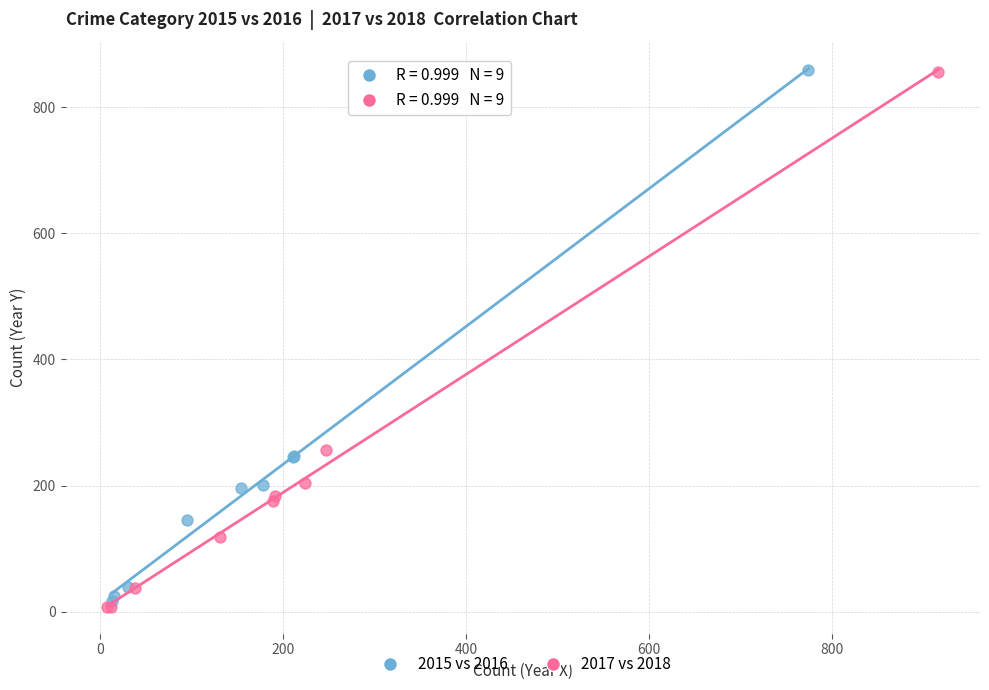

Which series has the largest Y range (max minus min)?

2017 vs 2018